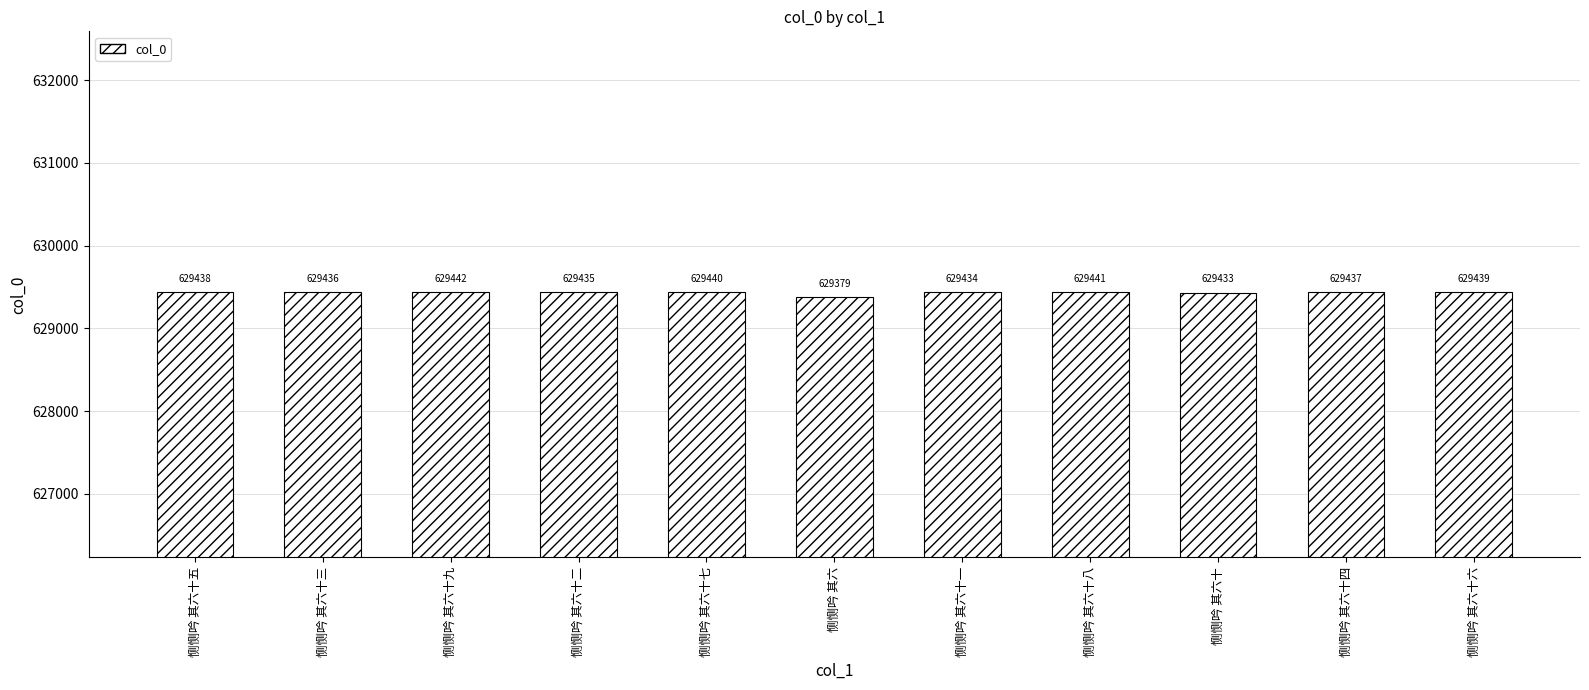

What is the difference between the values at 恻恻吟 其六十九 and 恻恻吟 其六十四?

5